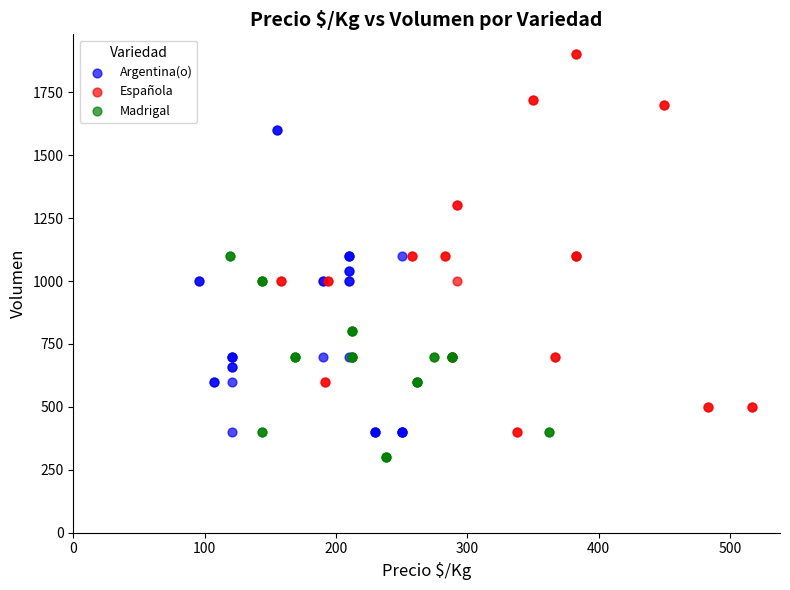

What are all the series names shown in the legend?

Argentina(o), Española, Madrigal